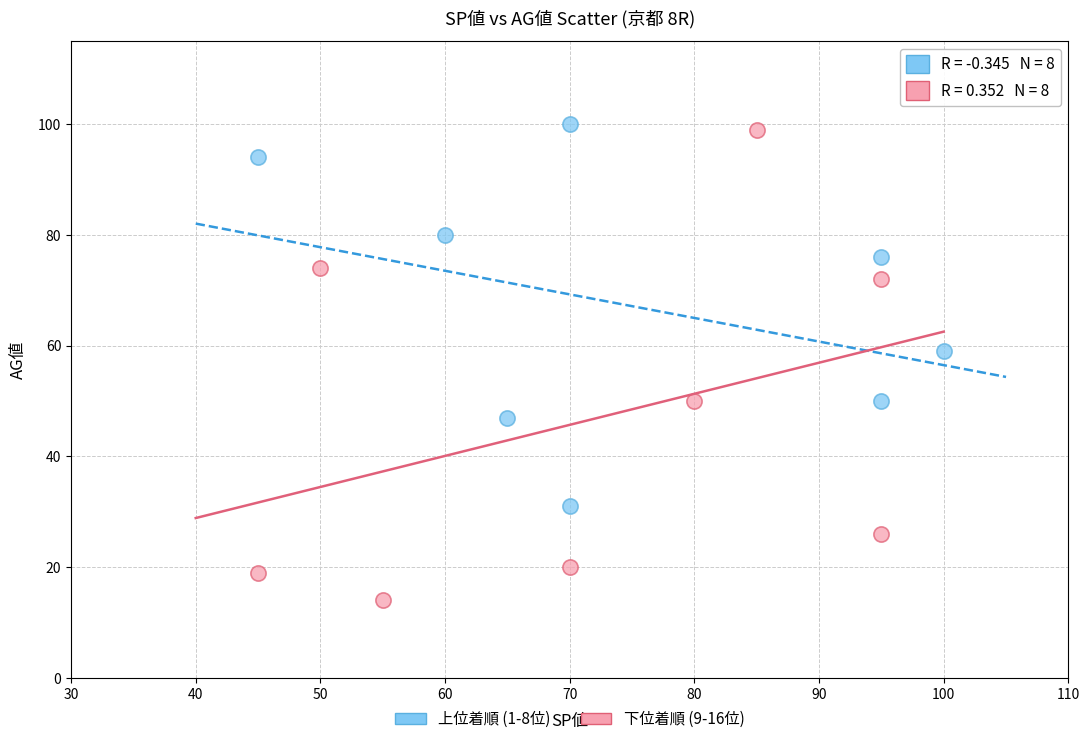

What are all the series names shown in the legend?

上位着順 (1-8位), 下位着順 (9-16位)